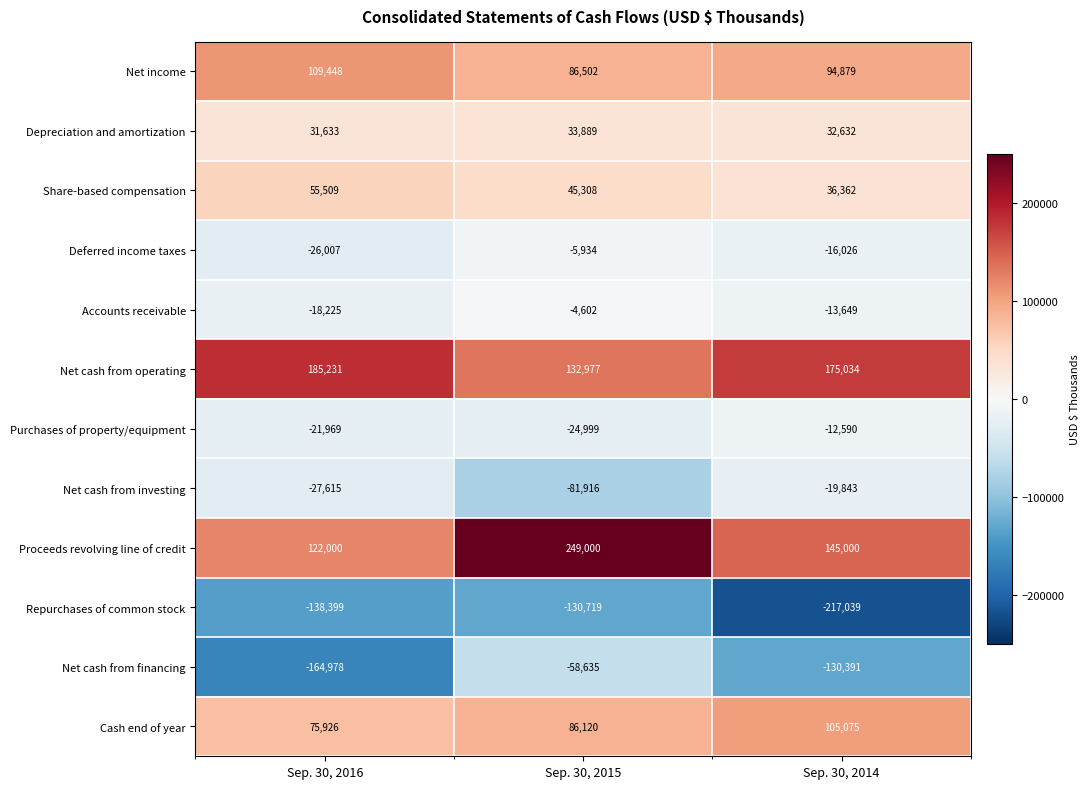

At which label does Purchases of property/equipment first exceed -21969?

Sep. 30, 2014